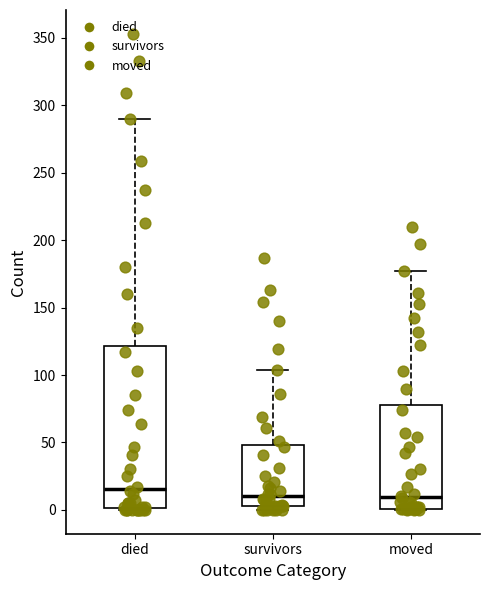

Reading left to right, read every box against the y-axis: the position of its median line, the range the box covers, and the ends of its whiskers. The values are not printed on the chart, so give them approximately, as read against the axis.

died: median 15, box 0 to 120, whiskers 0 to 290
survivors: median 10, box 5 to 50, whiskers 0 to 105
moved: median 10, box 0 to 80, whiskers 0 to 175